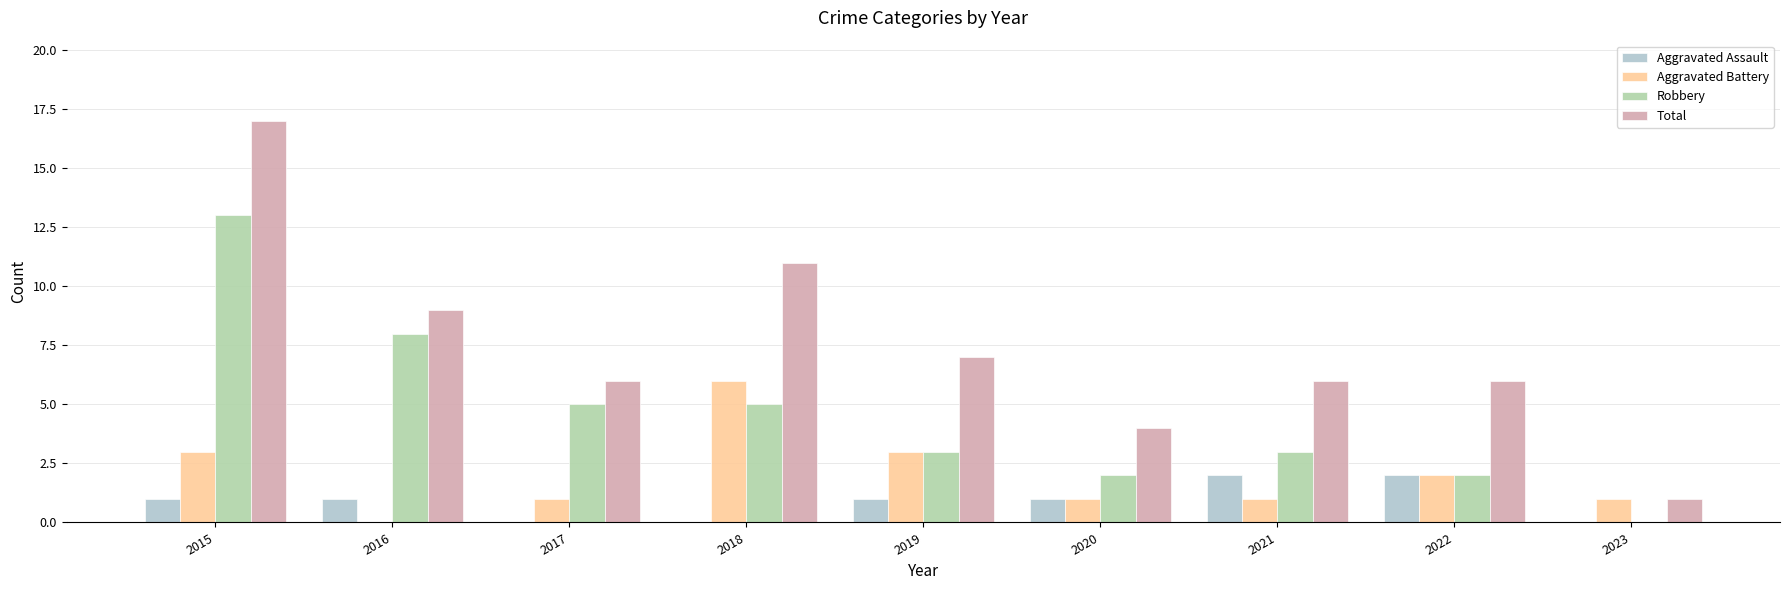

How many groups of bars are there?

9